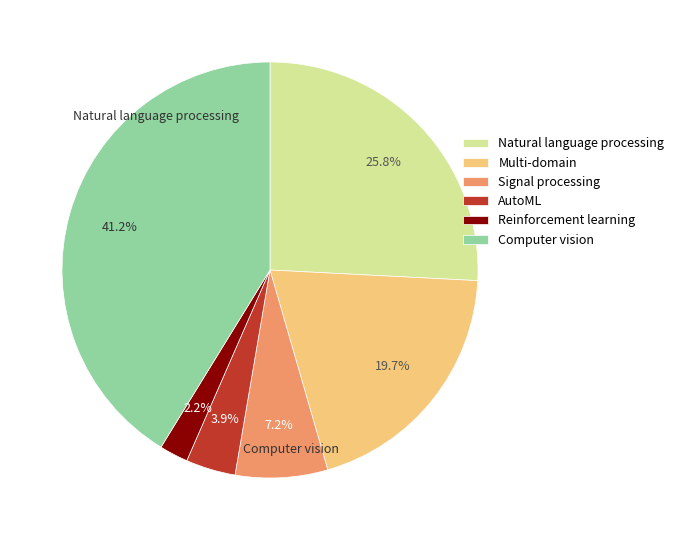

Is there any slice that represents more than half of the pie?

No